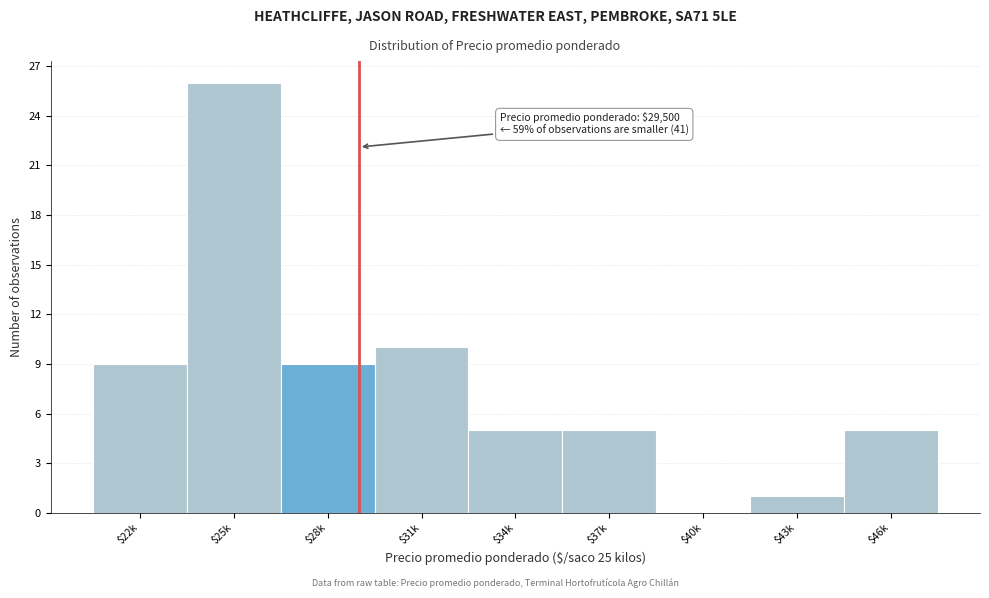

What is the sum of all values?

70